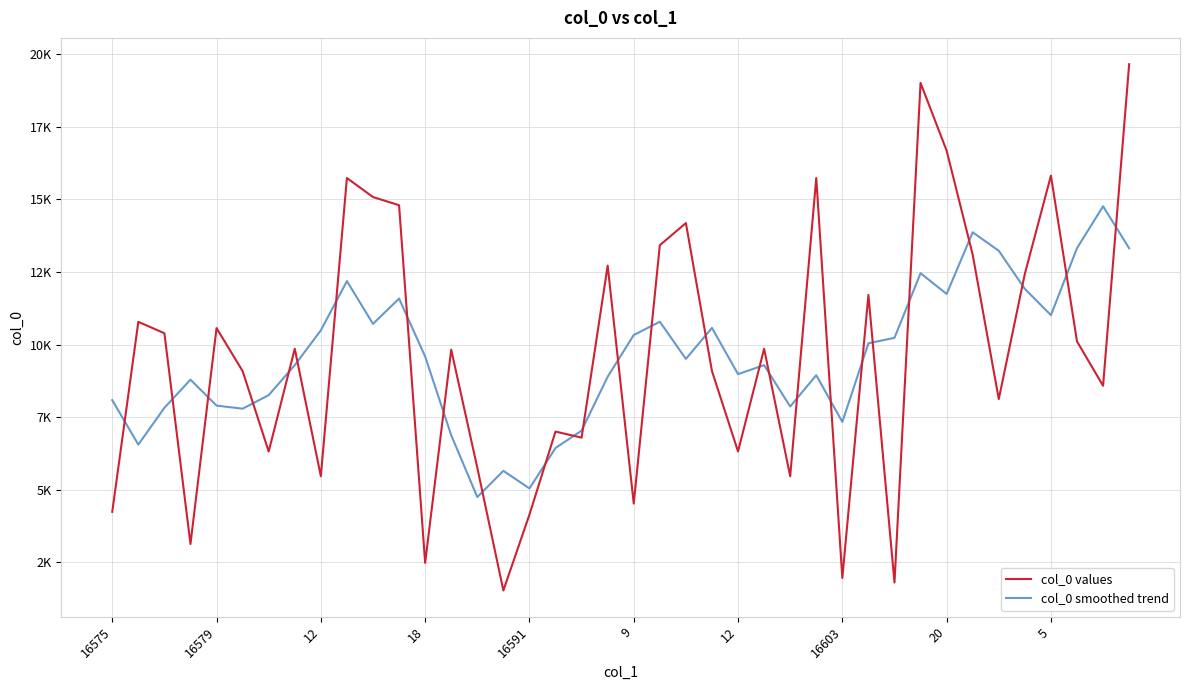

True or false: col_0 values and col_0 smoothed trend cross at least once.

True